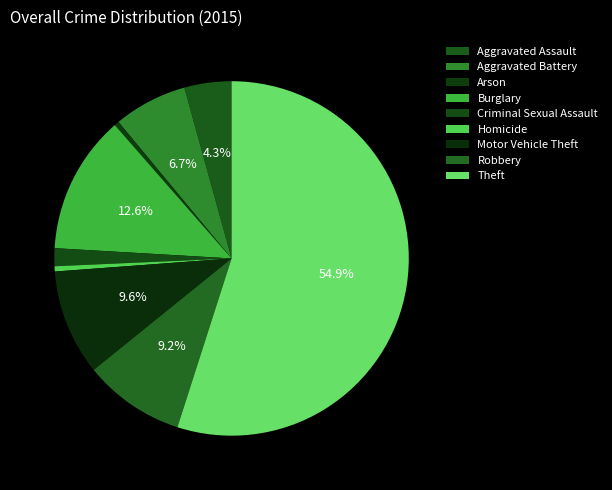

Is it true that Robbery is 17% of the pie?

False